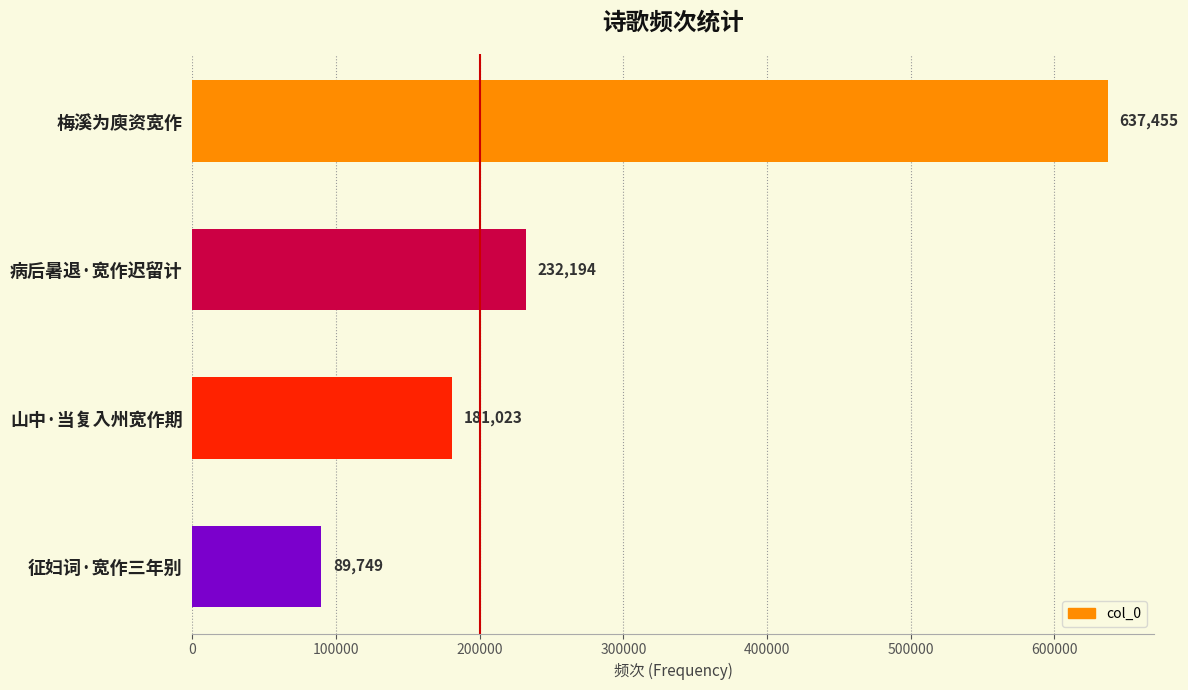

How many values exceed 232194?

1